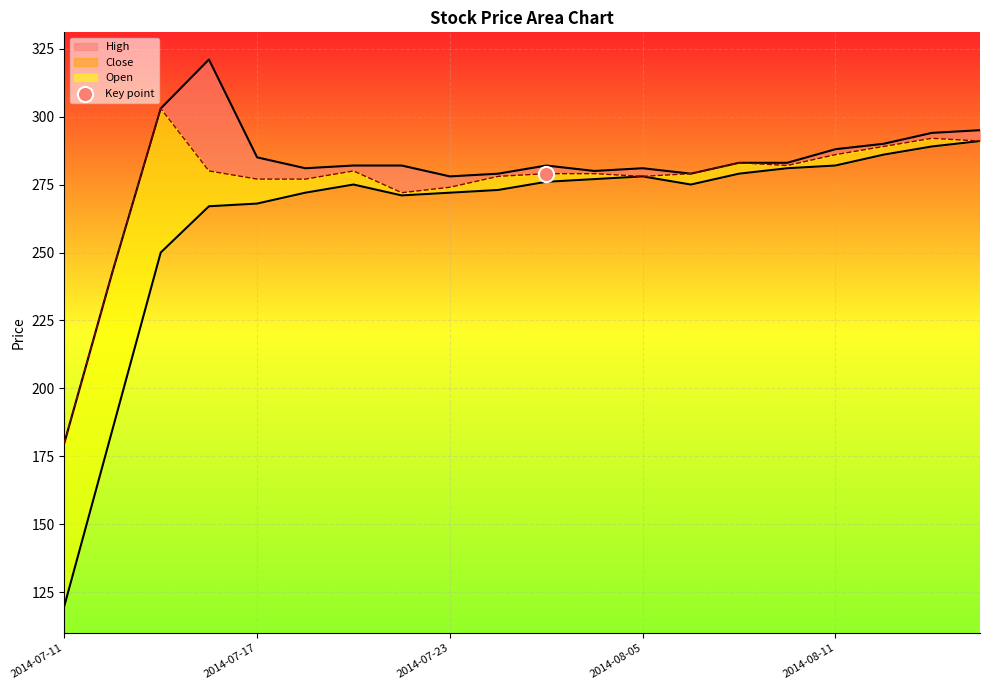

Is the value of High_line at 2014-07-11 greater than the value of Low_line at 9?

No